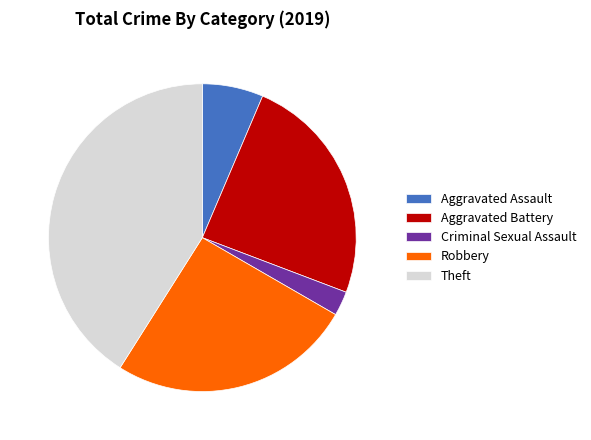

What is the ratio of the value at Theft to the value at Robbery?

1.6